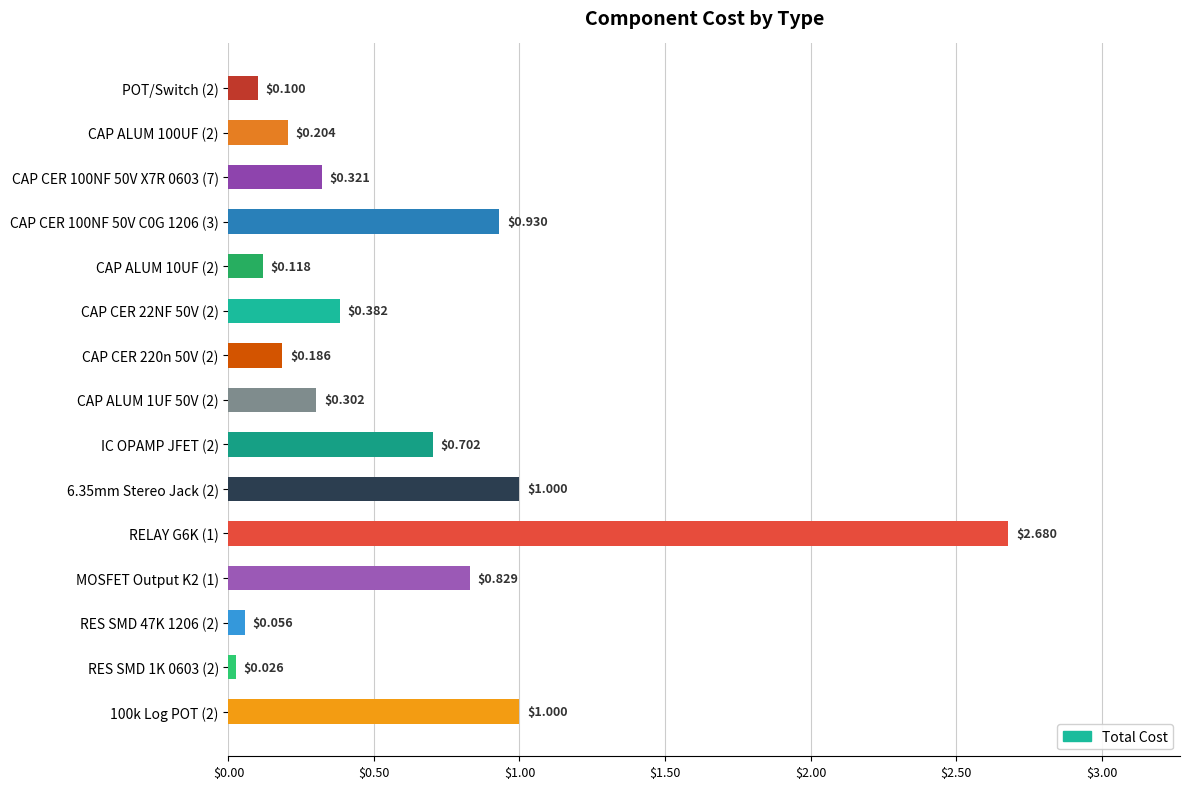

Are the bars grouped side by side (vs. stacked)?

No